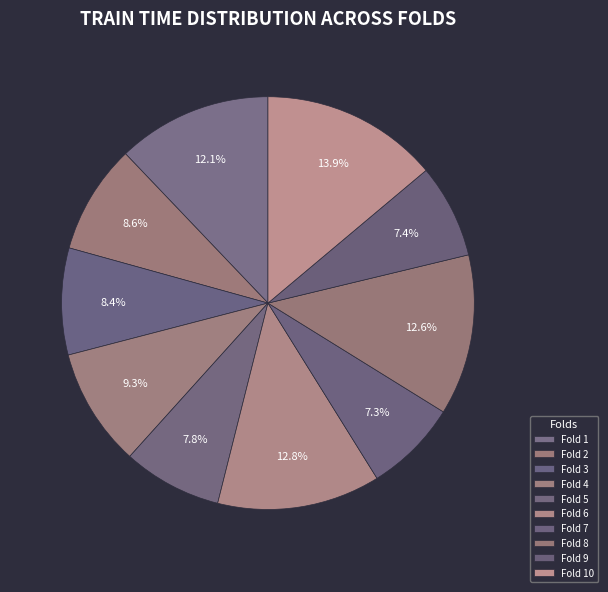

Count the number of slices in the pie.

10